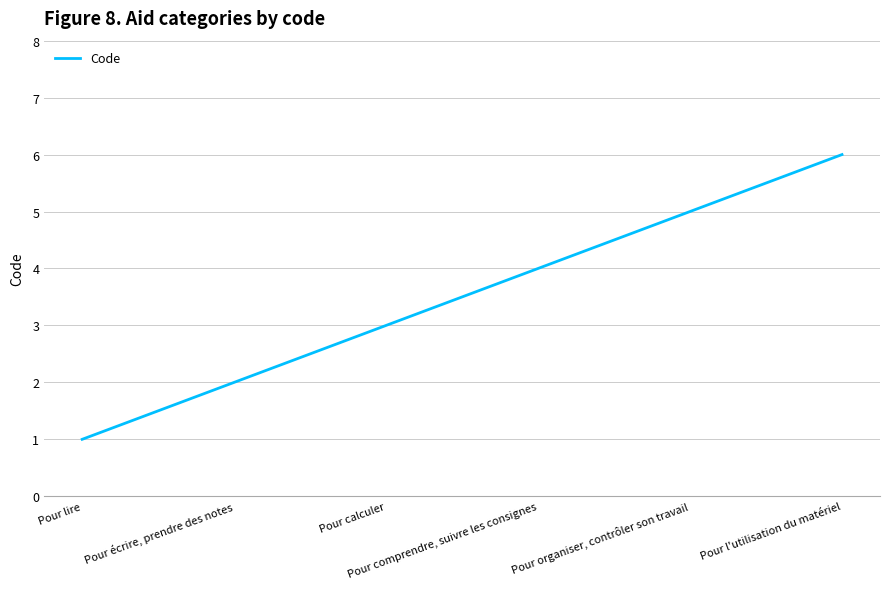

What is the greatest value displayed?

6